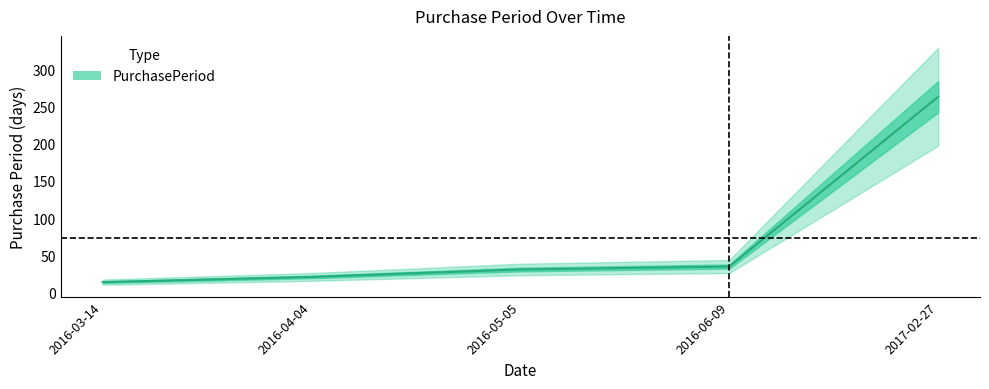

How many lines are shown in the chart?

1